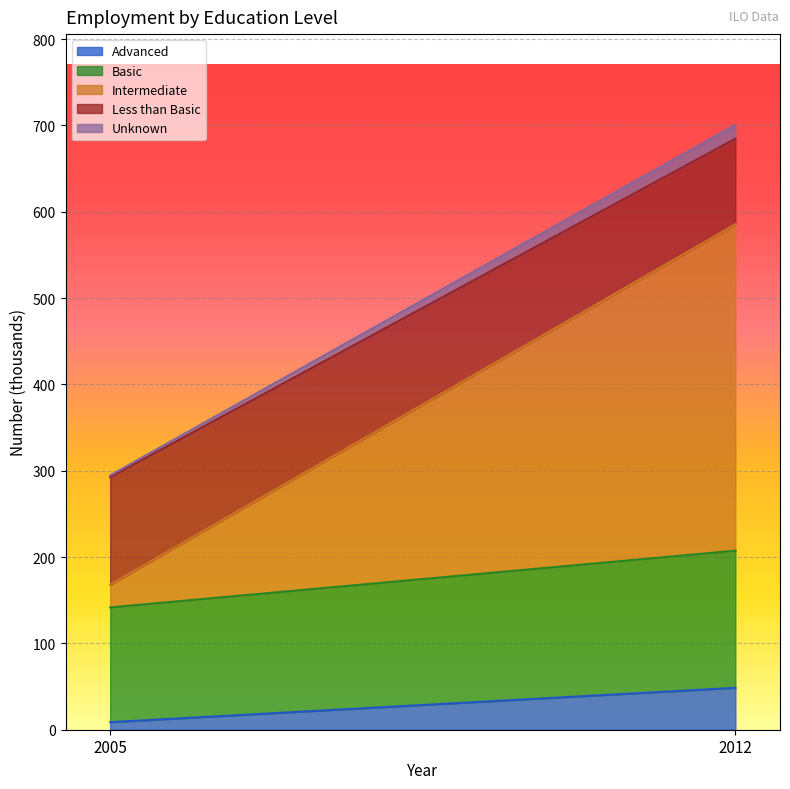

How many categories are shown in the chart?

2